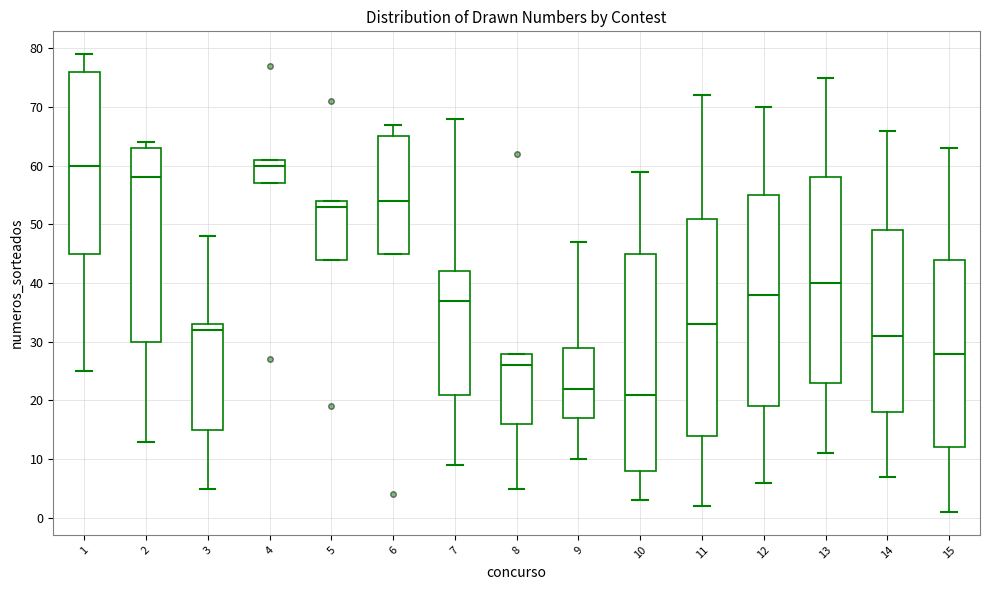

Reading left to right, transcribe this box plot: for each box, give where its median line is, the range the box spans, and where its two whiskers end, as read against the y-axis. The values are not printed on the chart, so give them approximately, as read against the axis.

1: median 60, box 45 to 76, whiskers 25 to 79
2: median 58, box 30 to 63, whiskers 13 to 64
3: median 32, box 15 to 33, whiskers 5 to 48
4: median 60, box 57 to 61, whiskers 57 to 61
5: median 53, box 44 to 54, whiskers 44 to 54
6: median 54, box 45 to 65, whiskers 45 to 67
7: median 37, box 21 to 42, whiskers 9 to 68
8: median 26, box 16 to 28, whiskers 5 to 28
9: median 22, box 17 to 29, whiskers 10 to 47
10: median 21, box 8 to 45, whiskers 3 to 59
11: median 33, box 14 to 51, whiskers 2 to 72
12: median 38, box 19 to 55, whiskers 6 to 70
13: median 40, box 23 to 58, whiskers 11 to 75
14: median 31, box 18 to 49, whiskers 7 to 66
15: median 28, box 12 to 44, whiskers 1 to 63